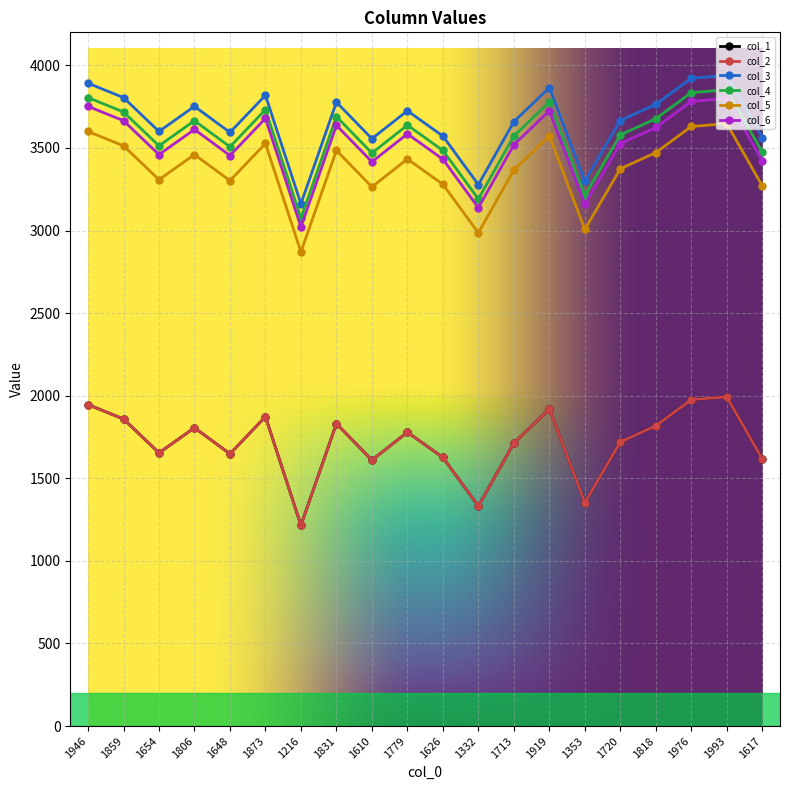

How many lines are shown in the chart?

6